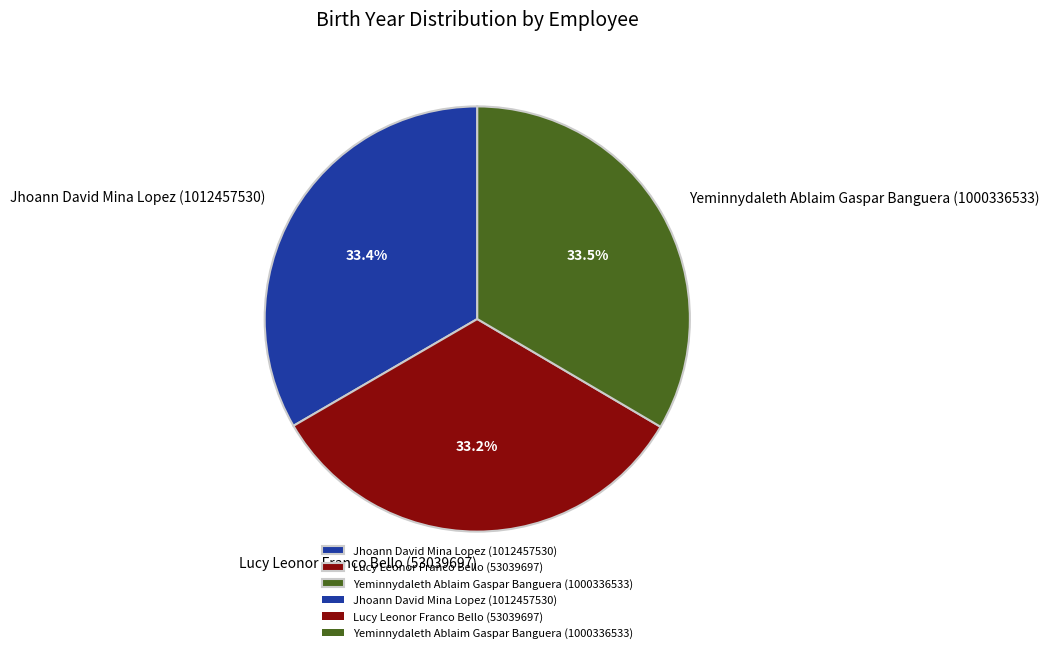

True or false: Lucy Leonor Franco Bello (53039697) accounts for 42% of the total.

False